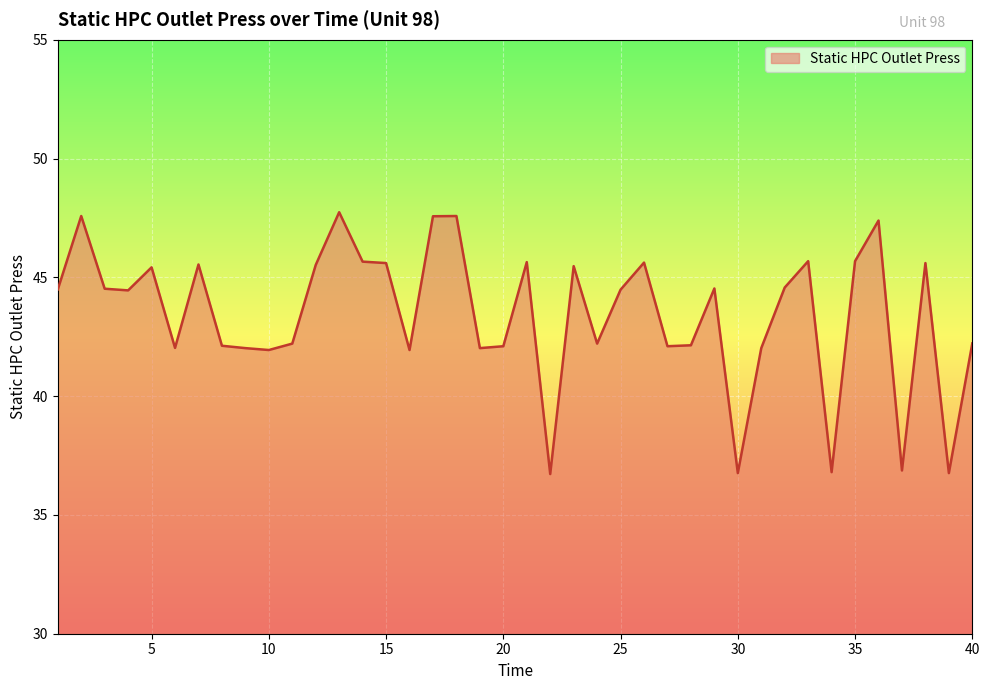

What is the minimum value shown in the chart?

36.7